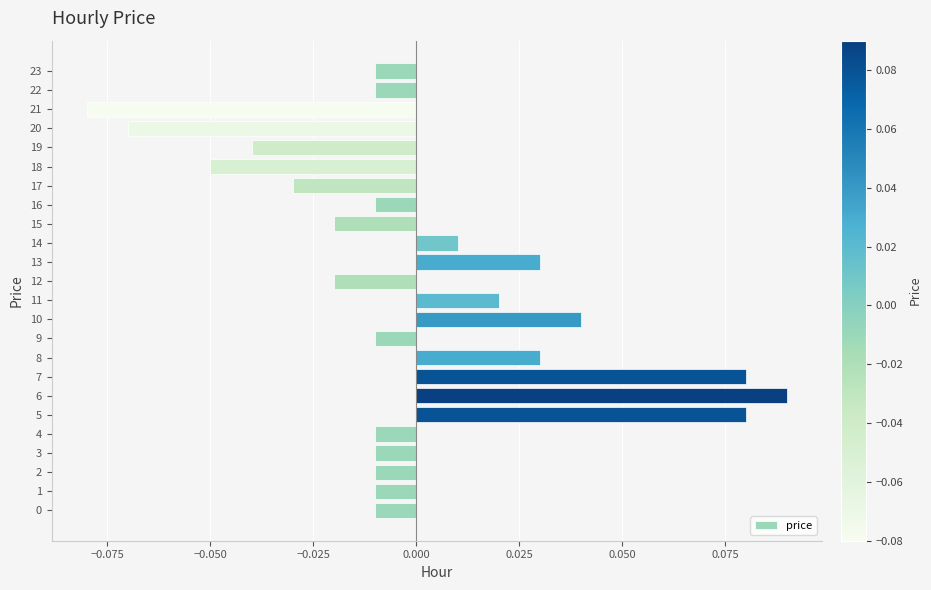

True or false: the data shows 0.0 at 6.

False